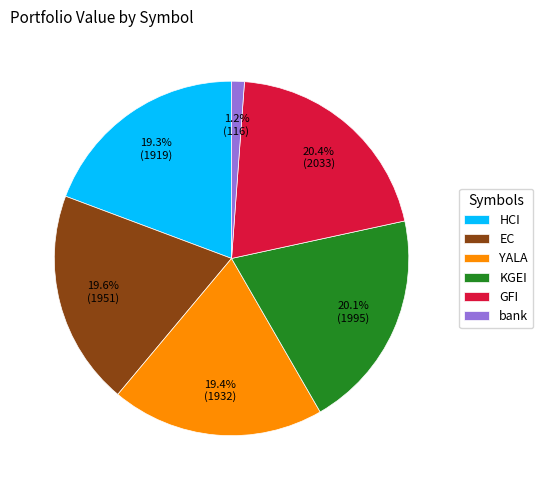

Which category has the smallest portion of the pie?

bank